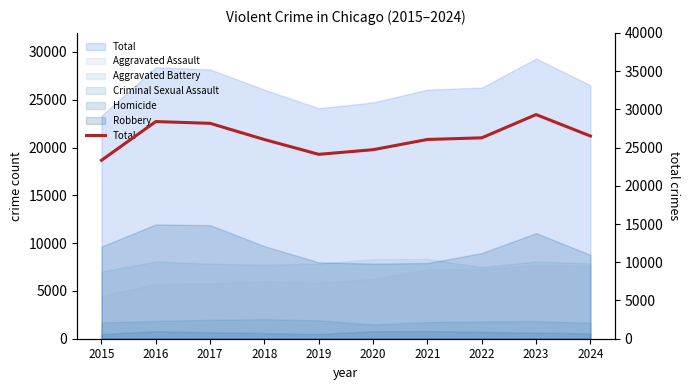

Where is the first local maximum?

2016